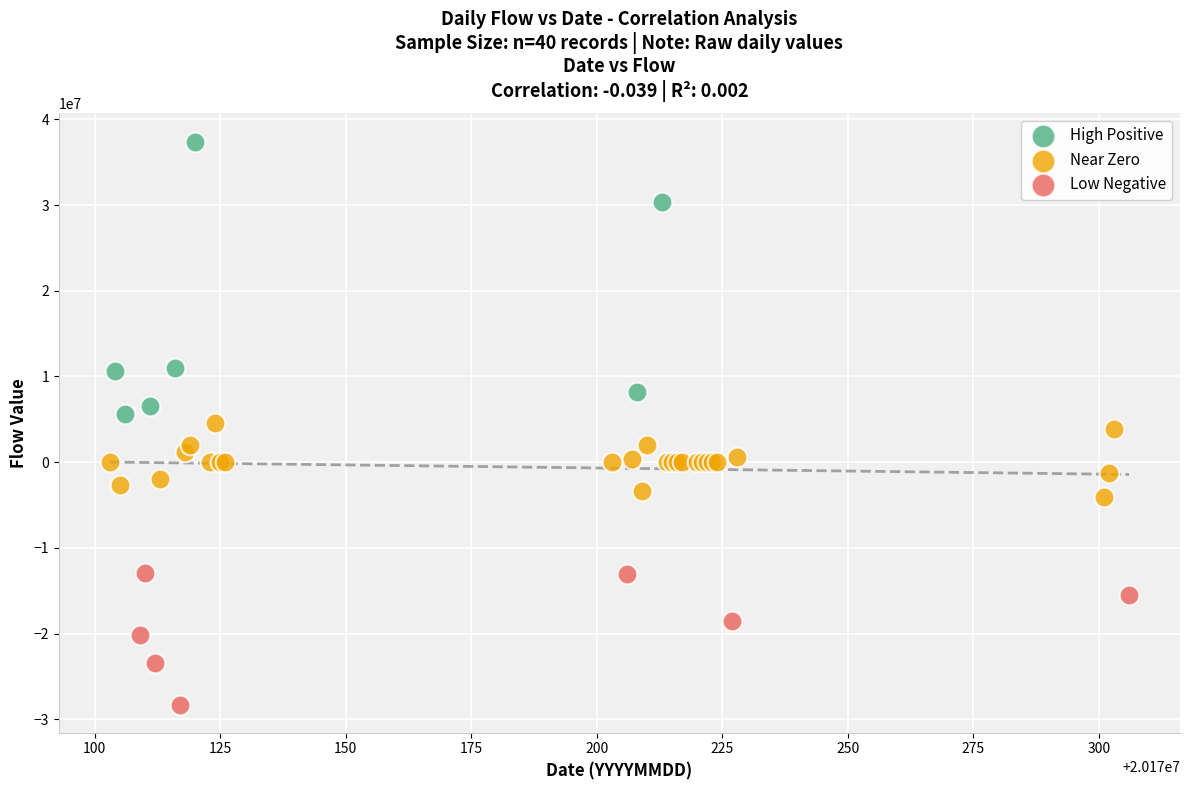

Which series contains the highest Y value?

High Positive